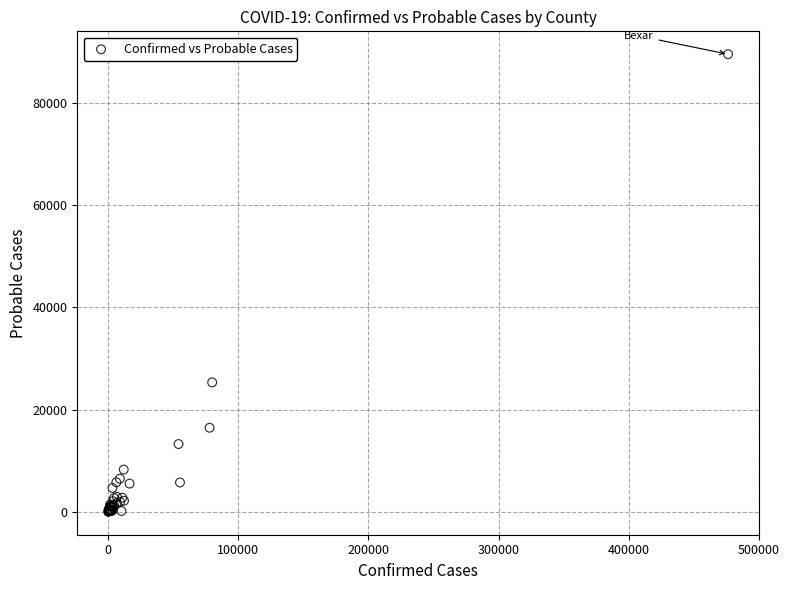

What Y value in the scatter plot is closest to 44778?

25343